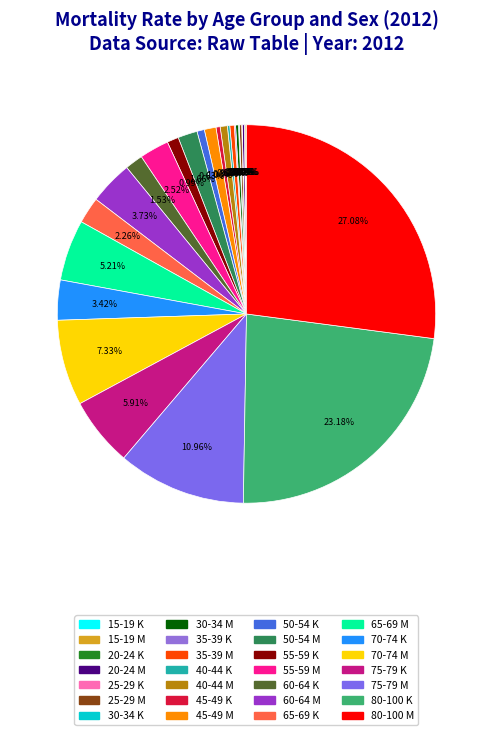

Is there a majority slice in this chart?

No